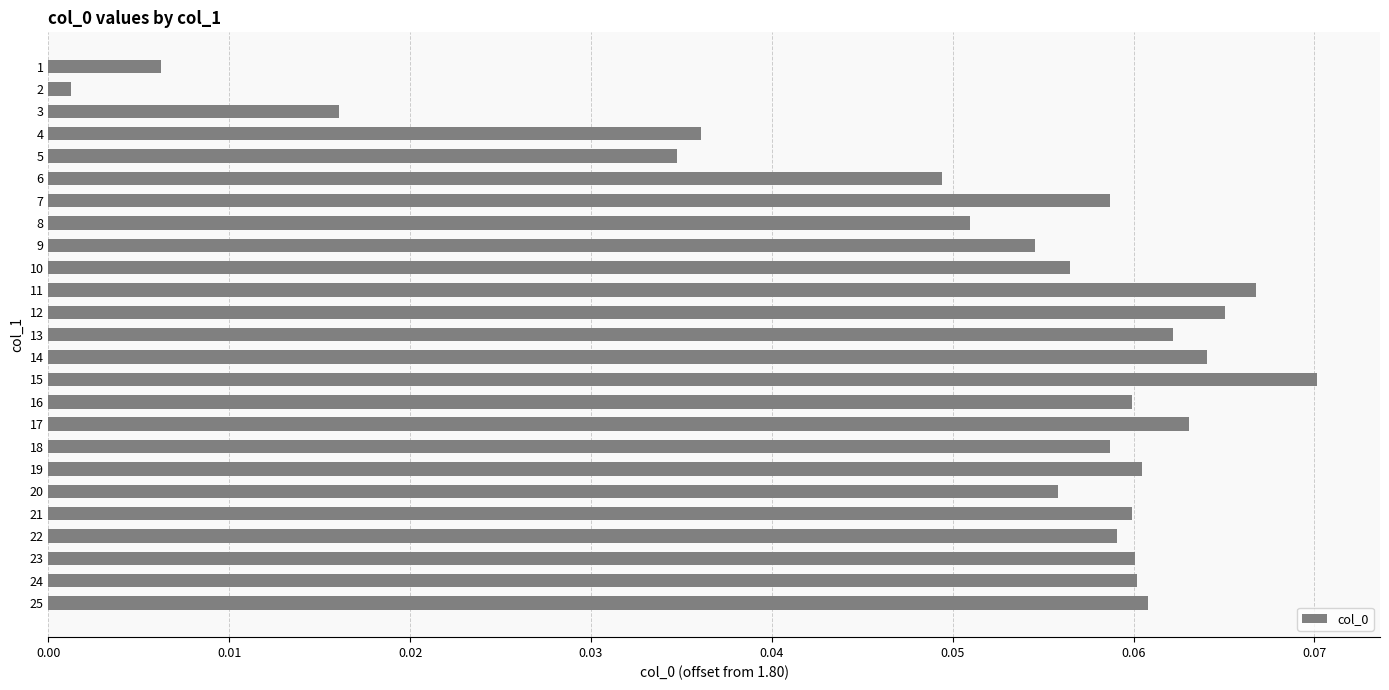

Which category has the highest value across all series?

15